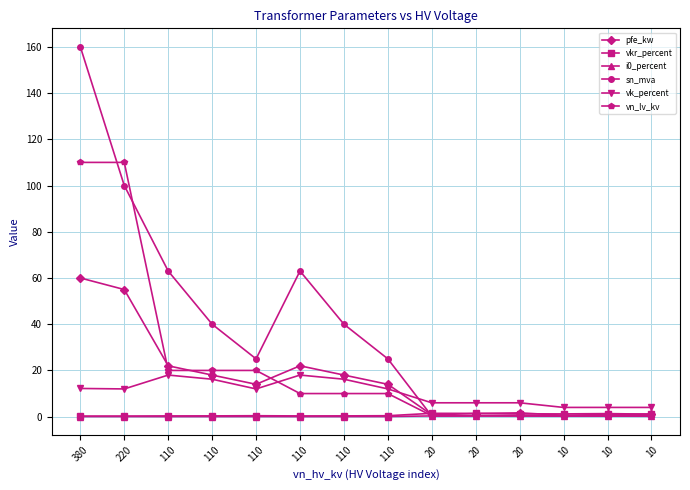

How many categories are shown in the chart?

14